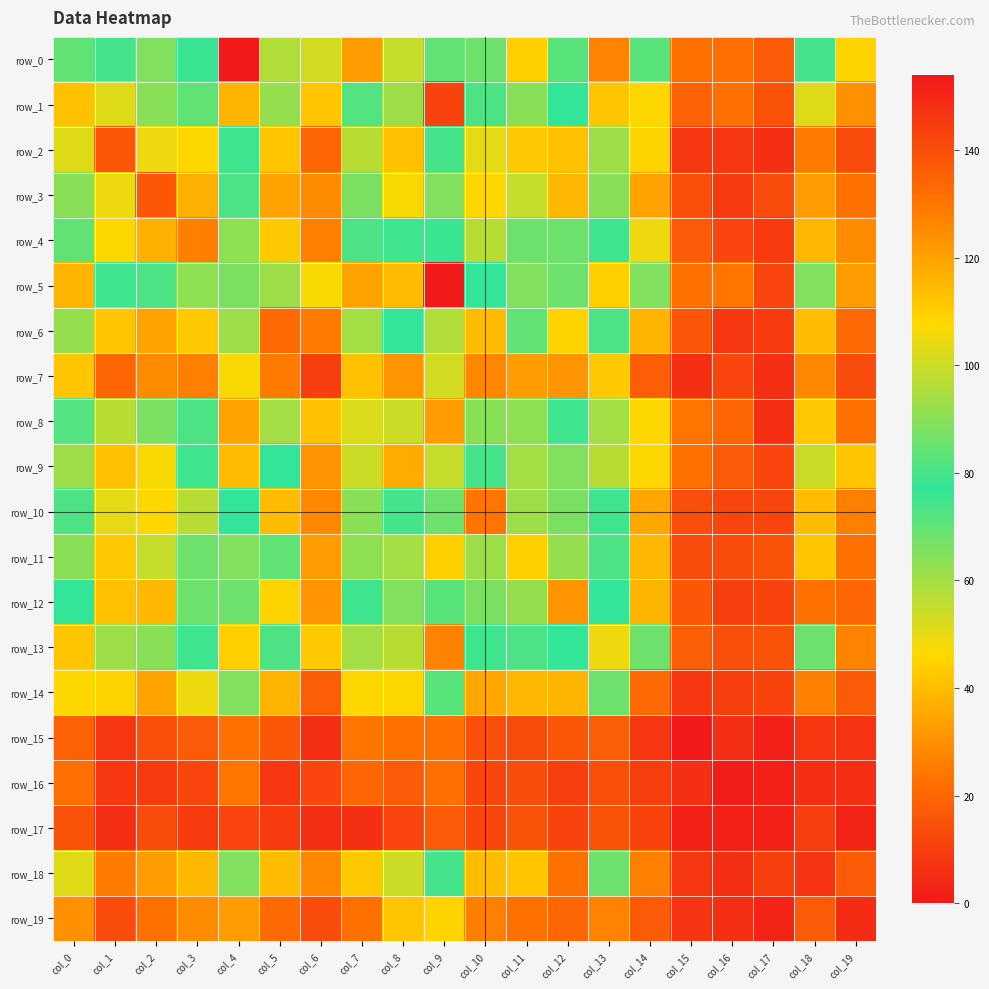

Is it true that row_7 equals 31 at col_8?

True